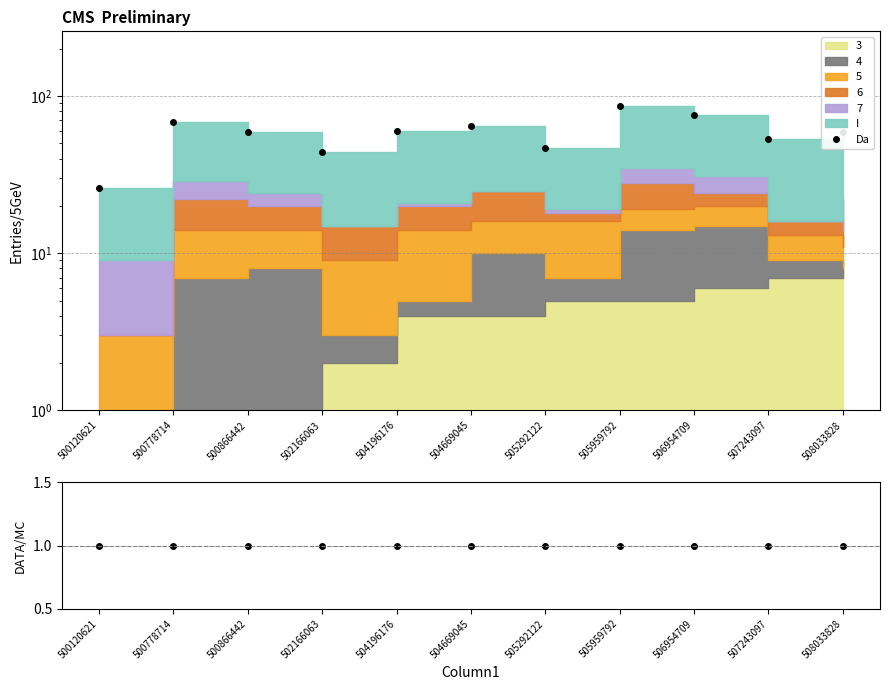

Is the value of Da at 500120621 greater than the value of DATA/MC at 500778714?

Yes